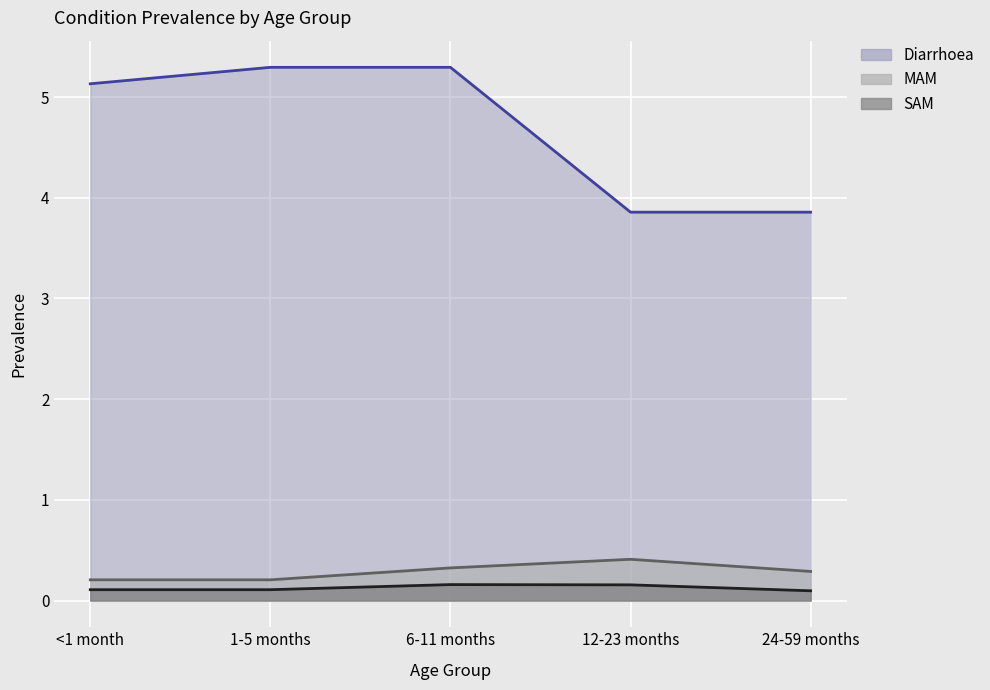

At which category is the sum across all series the highest?

6-11 months